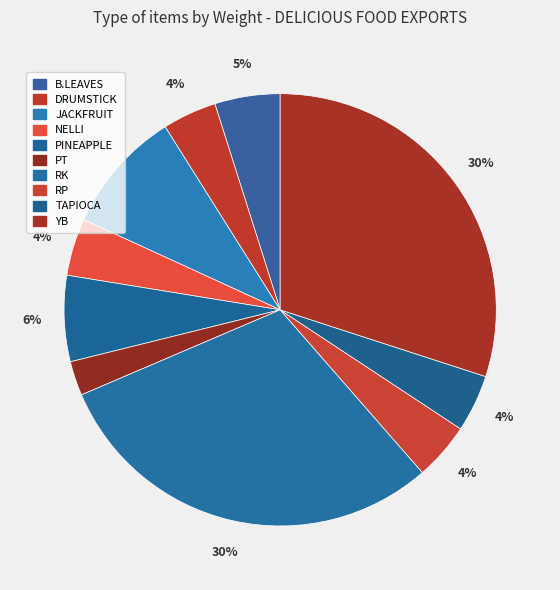

What percentage is the PT slice, to the nearest percent?

3%